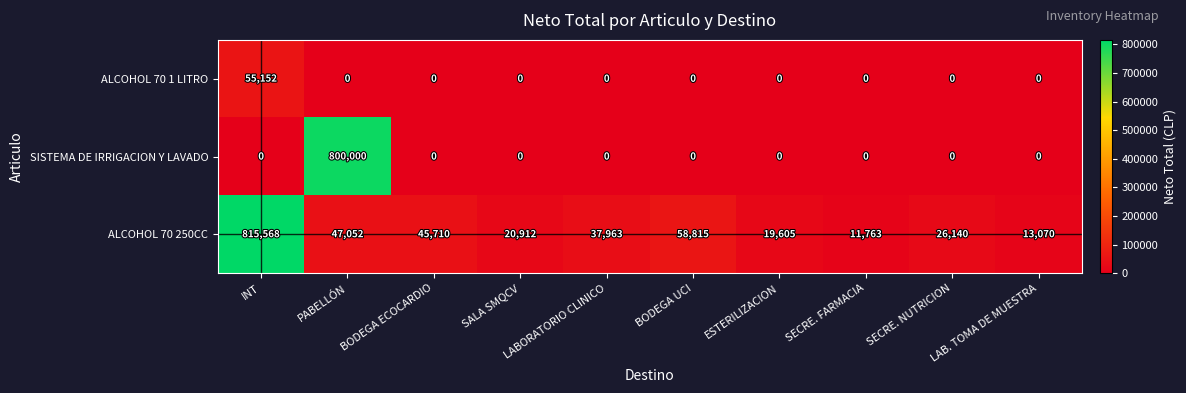

What is the difference between the second highest and second lowest values in the ALCOHOL 70 250CC series?

45745